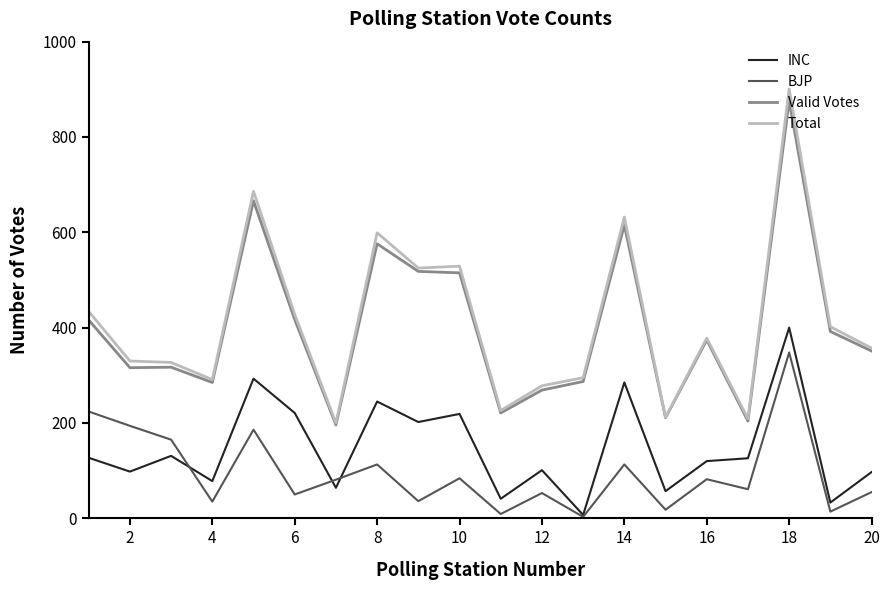

Which series has the widest spread of values?

Total